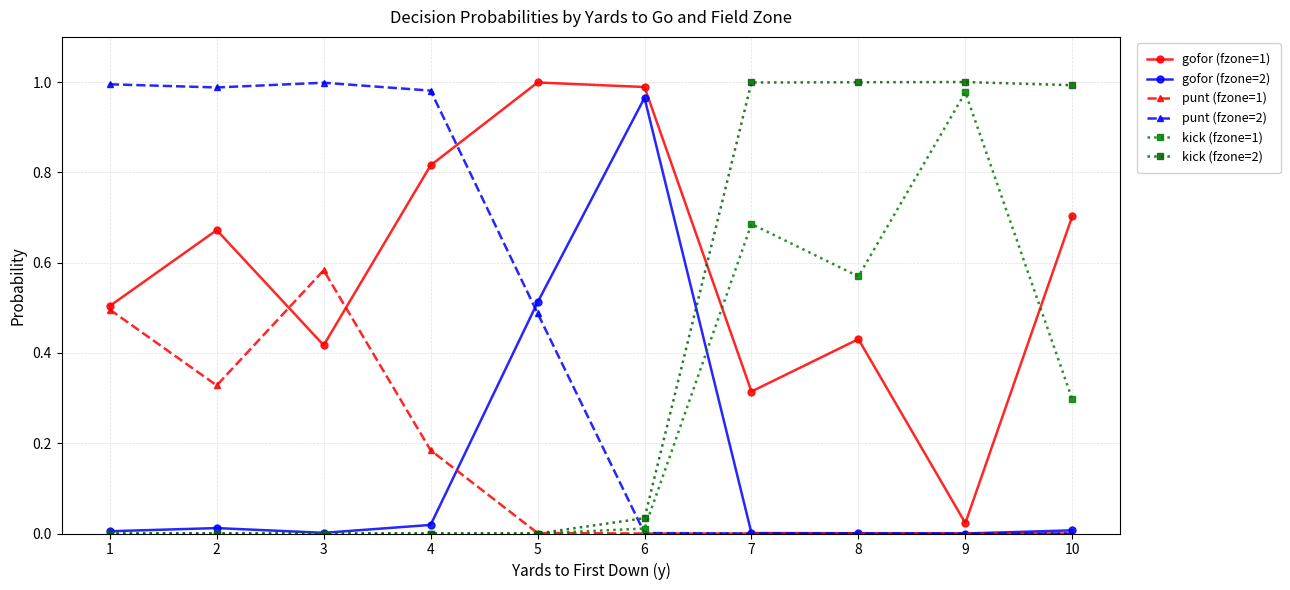

How many lines are shown in the chart?

6